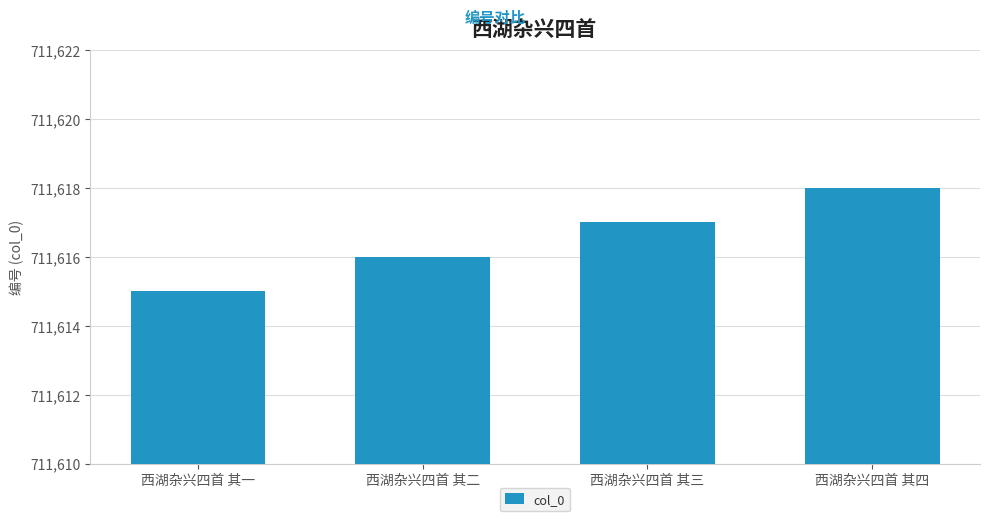

Rank the categories by value from highest to lowest.

西湖杂兴四首 其四, 西湖杂兴四首 其三, 西湖杂兴四首 其二, 西湖杂兴四首 其一